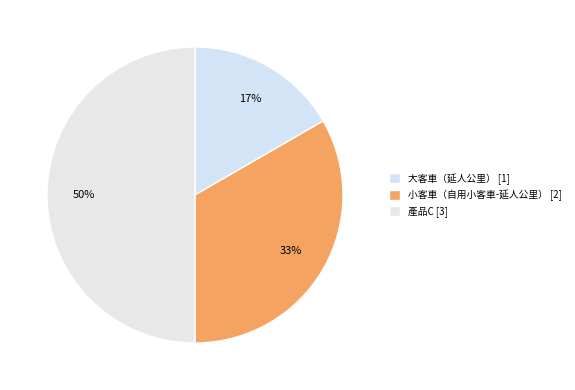

How many slices are in this pie chart?

3